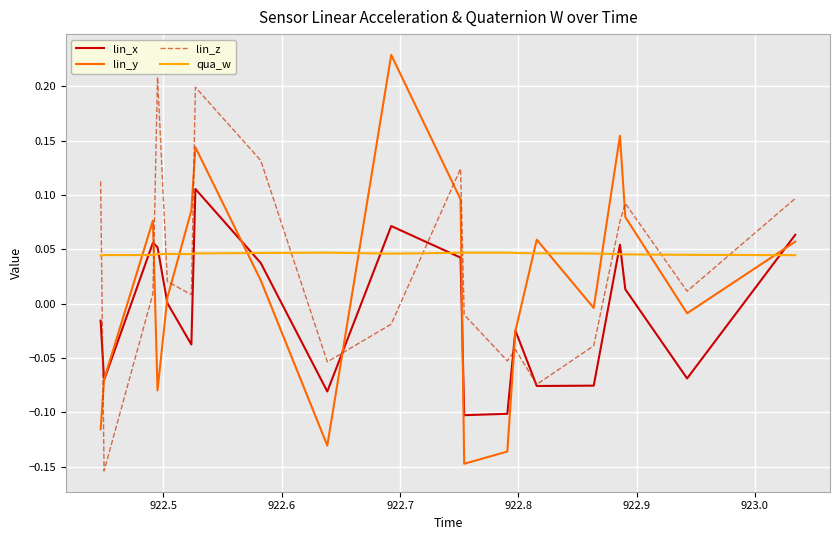

How many lines are shown in the chart?

4